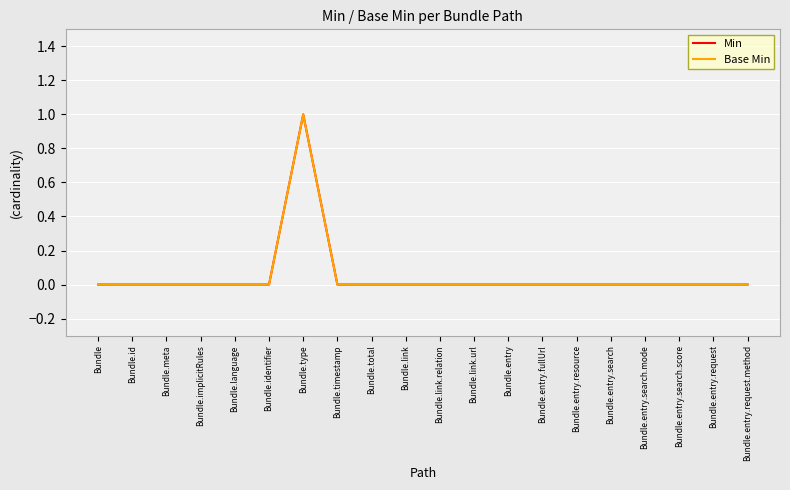

Does the chart have visible grid lines?

Yes